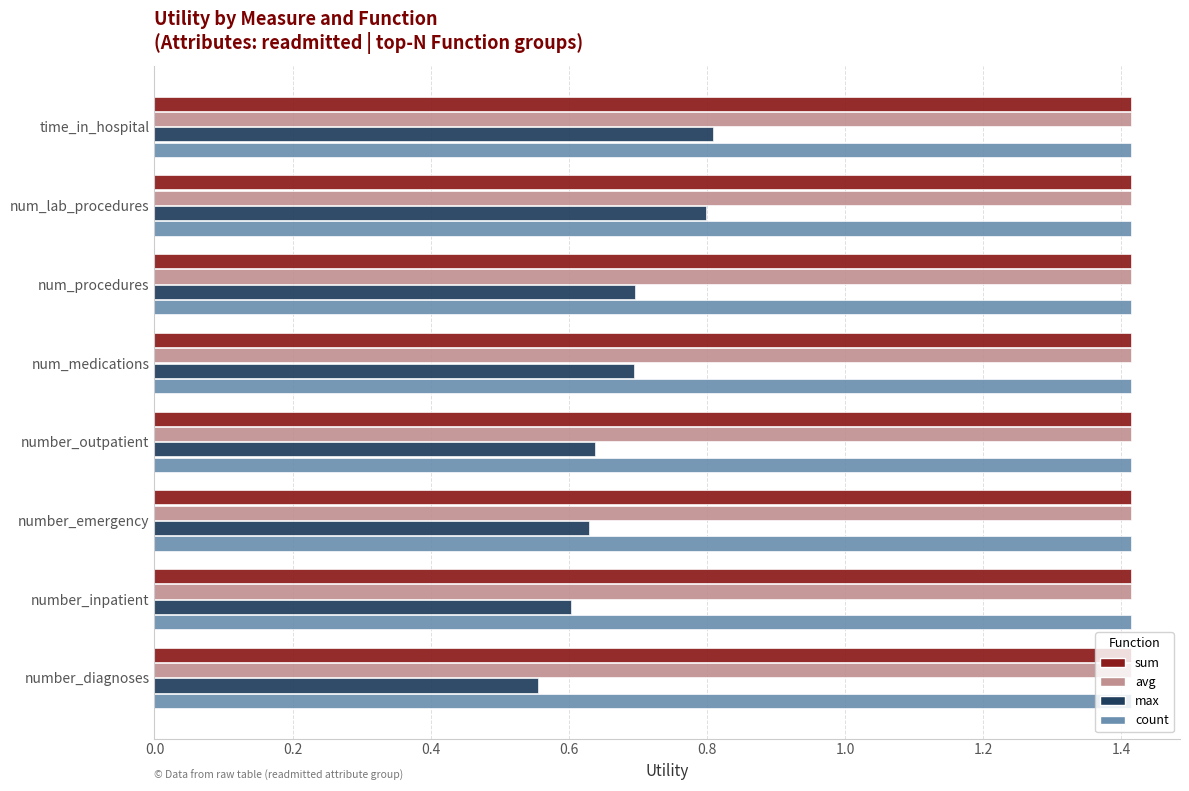

What is the maximum value for avg?

1.4